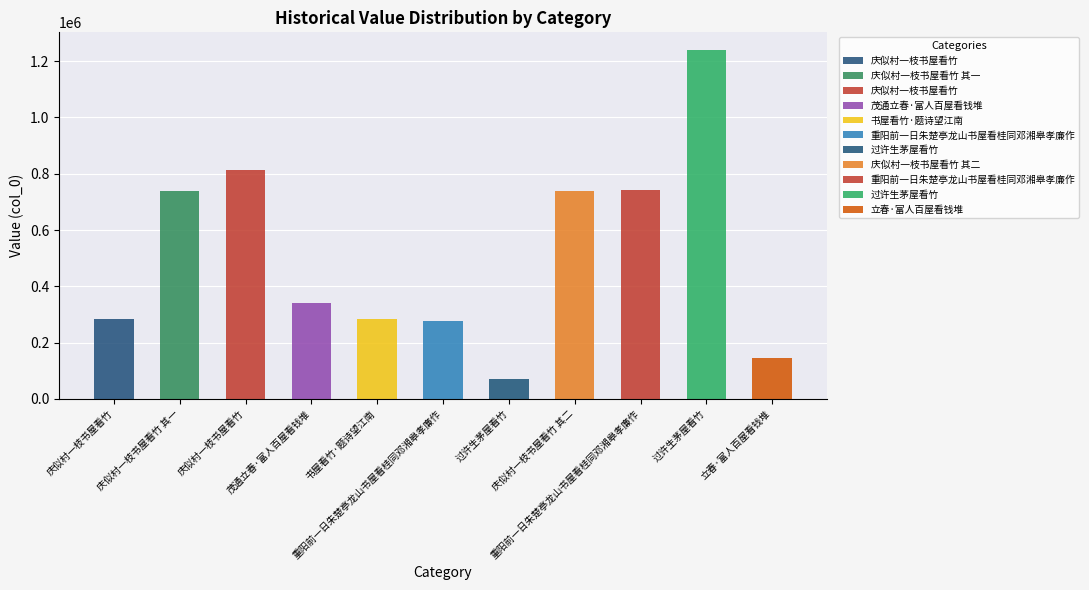

What is the difference between the values at 立春·富人百屋看钱堆 and 庆似村一枝书屋看竹?

137962